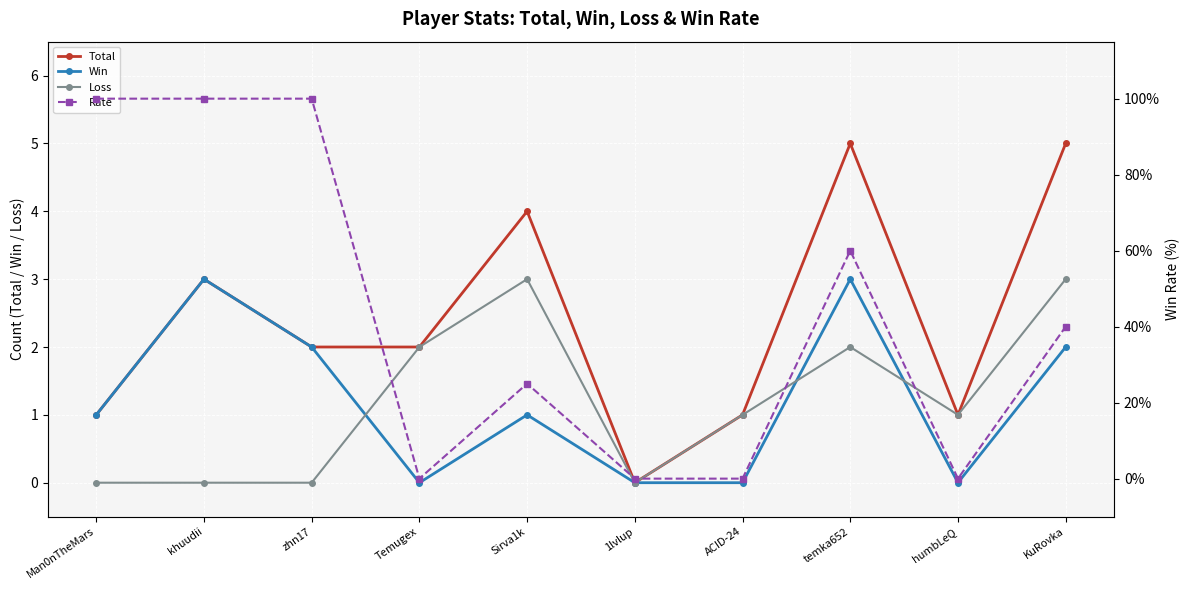

Does the chart display data point markers on the line(s)?

Yes